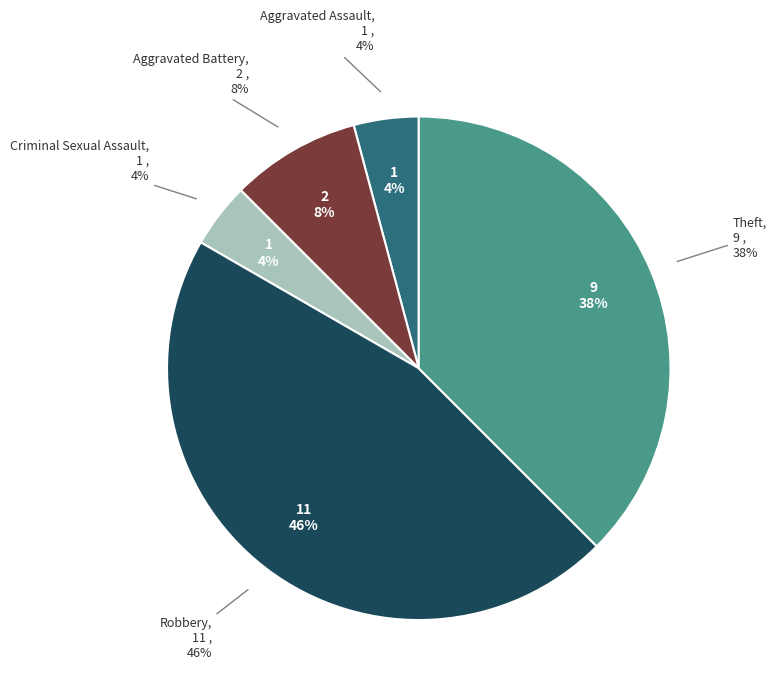

Which has a higher value, Aggravated Assault or Theft?

Theft